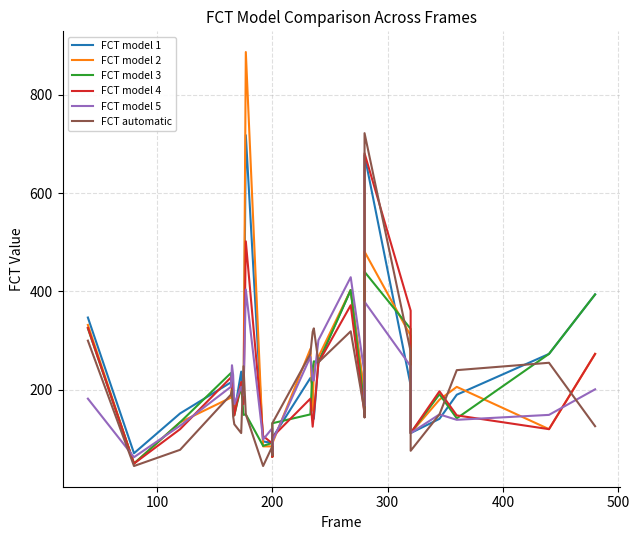

What is the maximum value for FCT model 4?

681